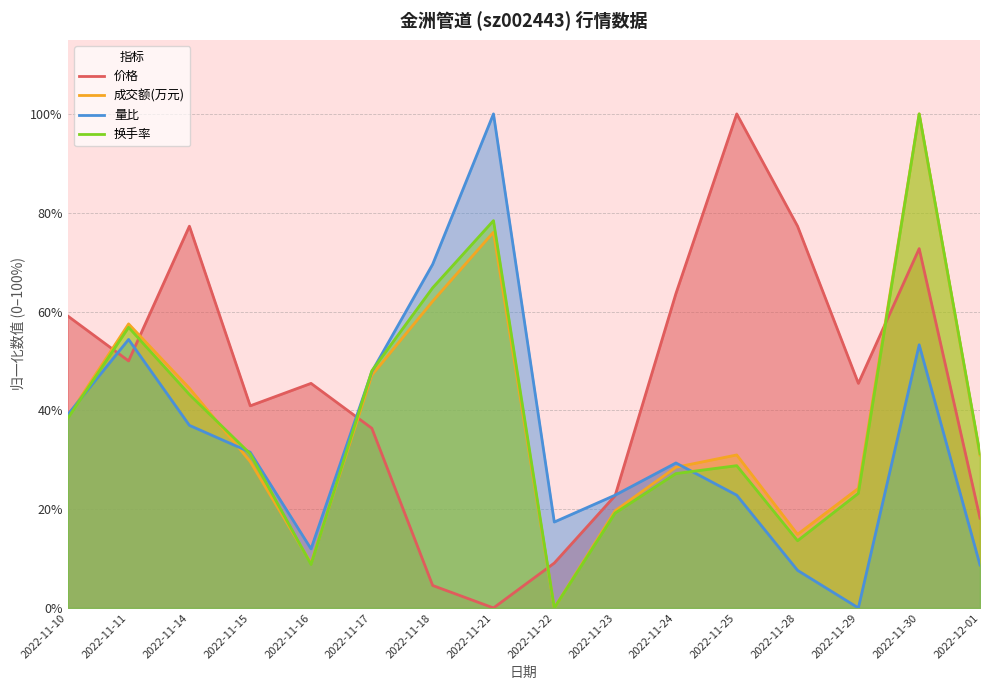

Is the value of 量比 at 2022-11-16 greater than the value of 成交额(万元) at 2022-11-23?

No